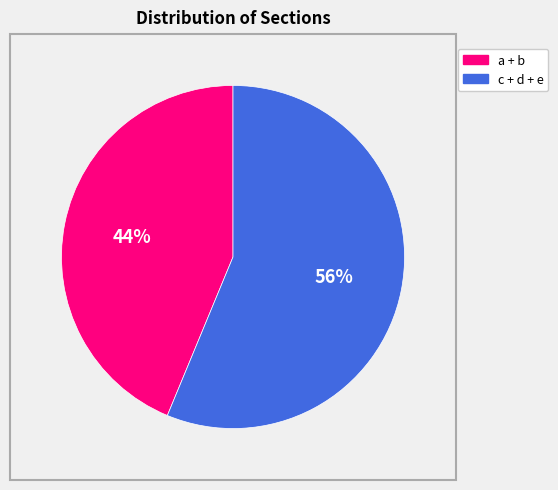

Is there a majority slice in this chart?

Yes